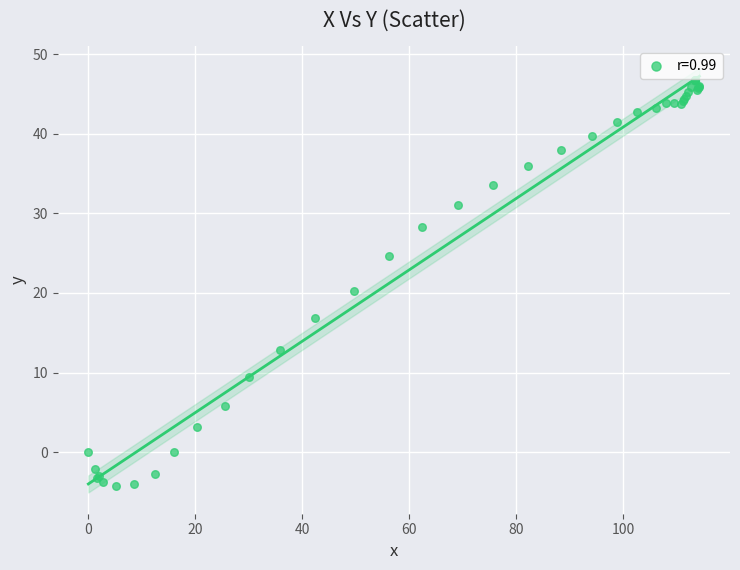

What Y value in the scatter plot is closest to 21?

20.3